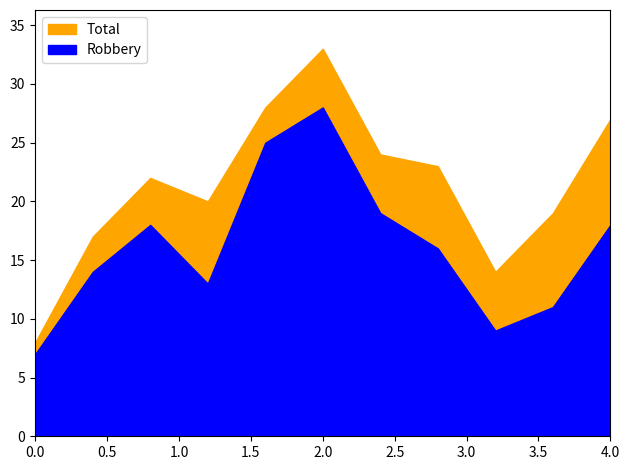

In Total, how many points are lower than both neighbors (excluding endpoints)?

2